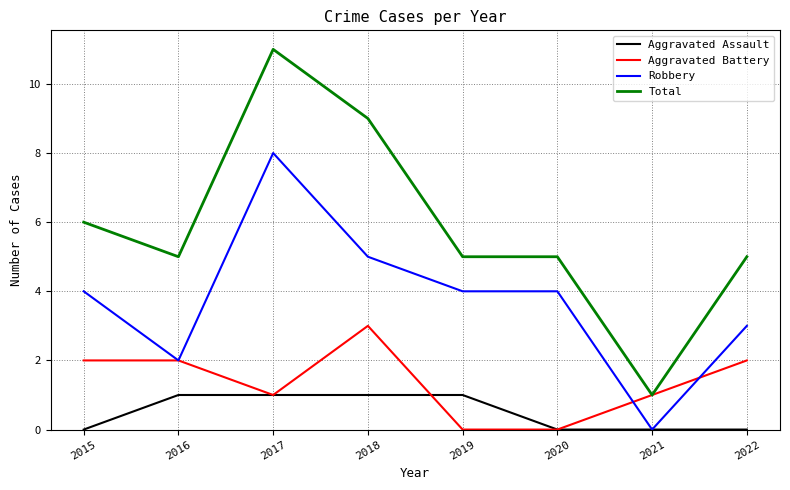

Where does the Total series first go above 5?

2015